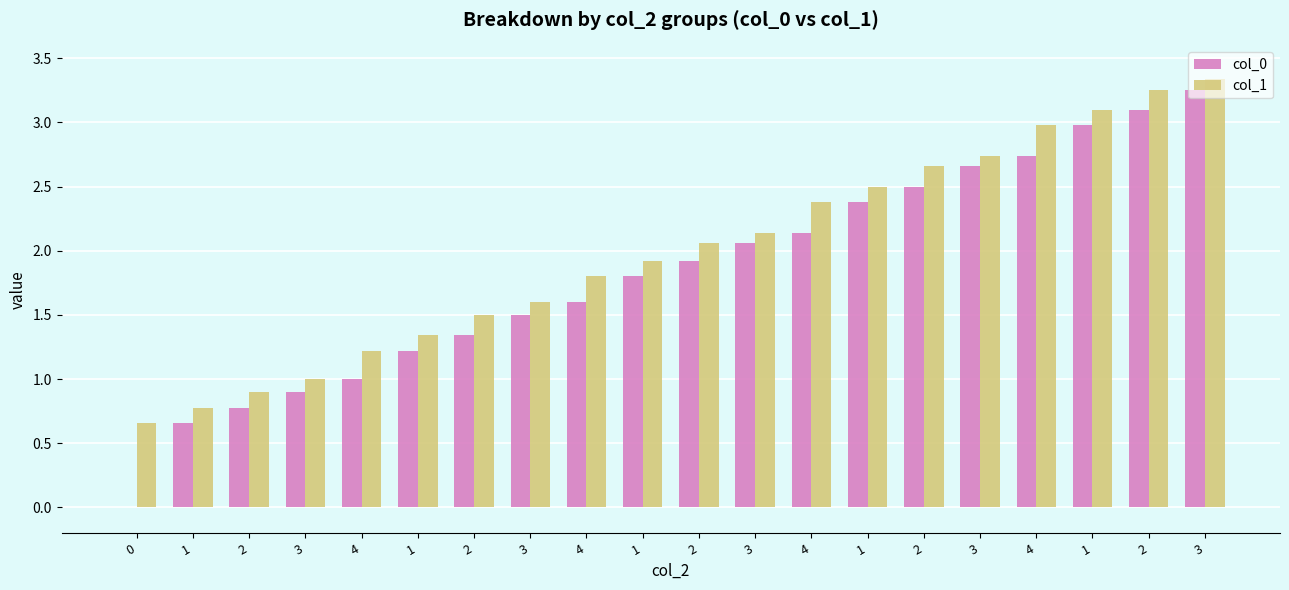

Count the number of data series in this chart.

2